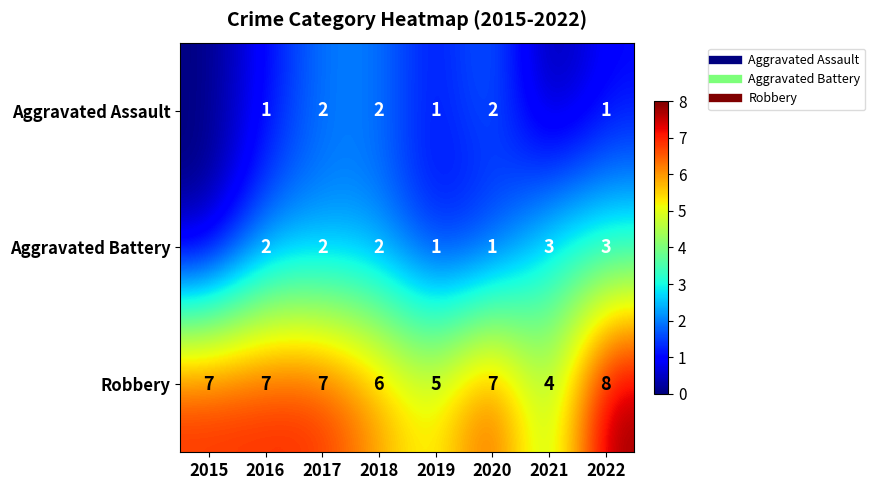

At which label does Aggravated Battery reach its peak?

2021